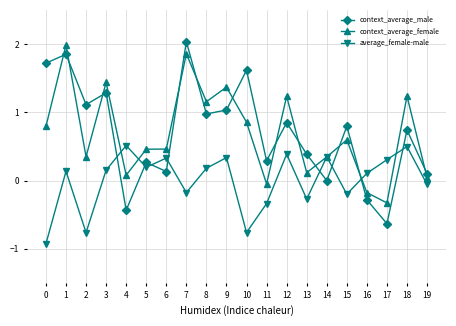

True or false: context_average_male has a value of 0.5 at 4.

False